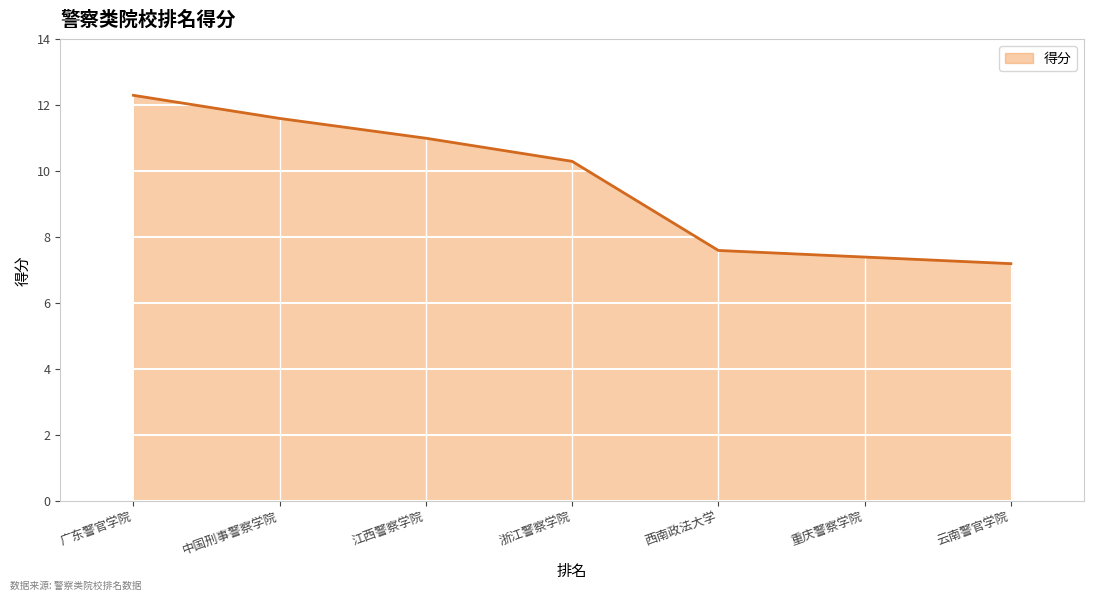

What is the approximate value at 重庆警察学院?

7.4